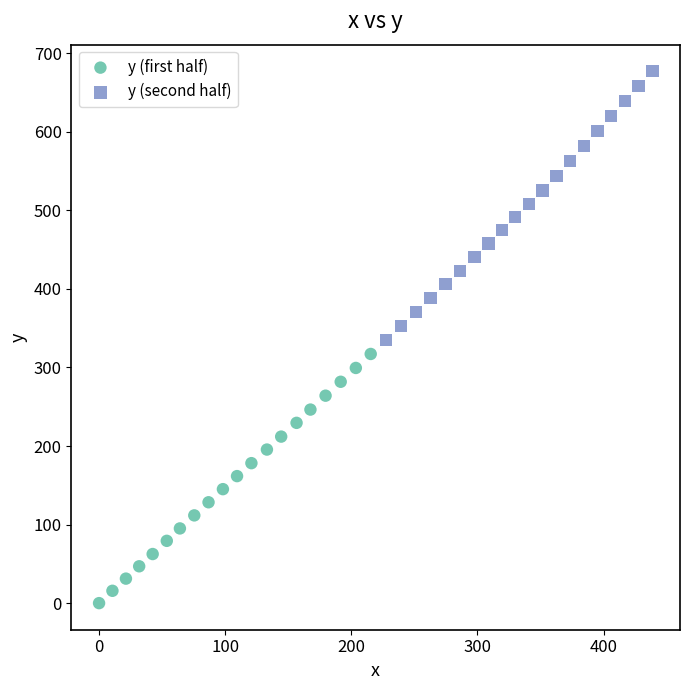

Which series has the widest spread of Y values?

y (second half)